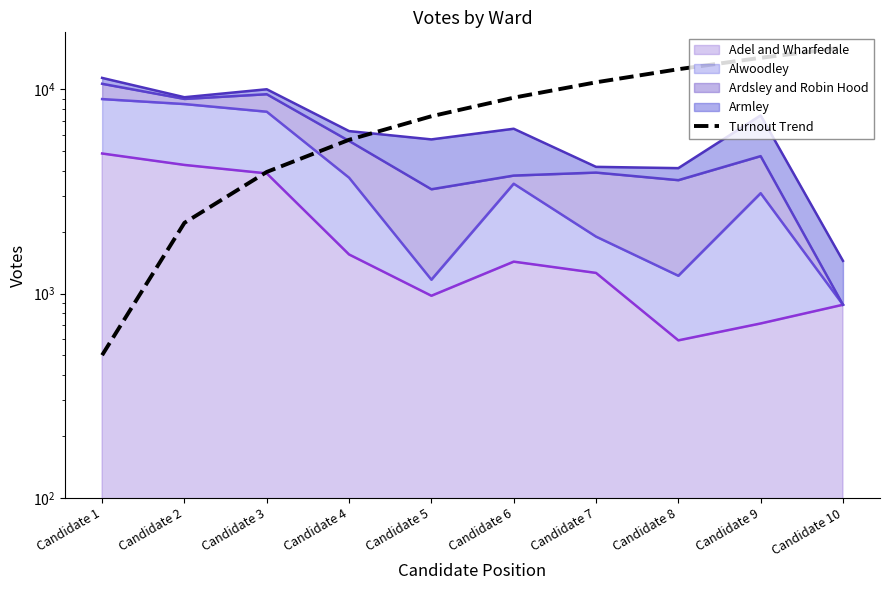

Where does the data first go above 9111?

Candidate 6